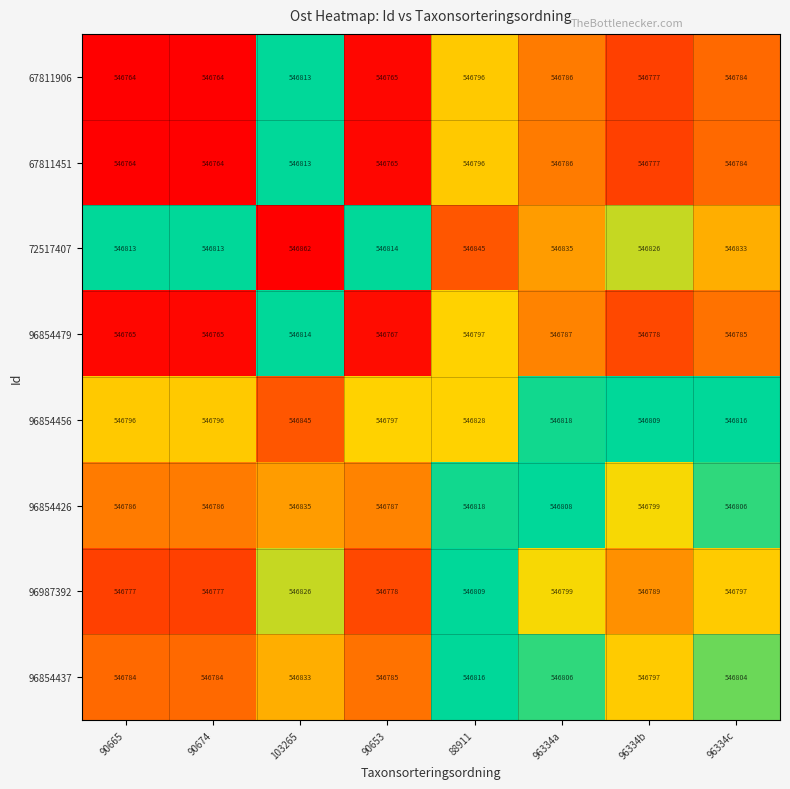

What is the maximum value shown in the chart?

546862